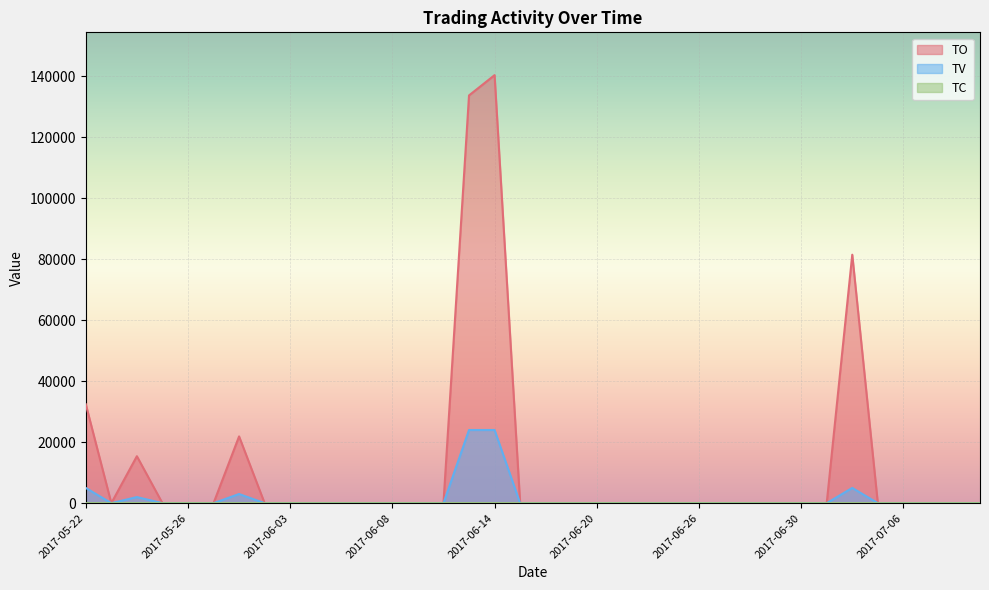

What is the maximum value for TC?

5